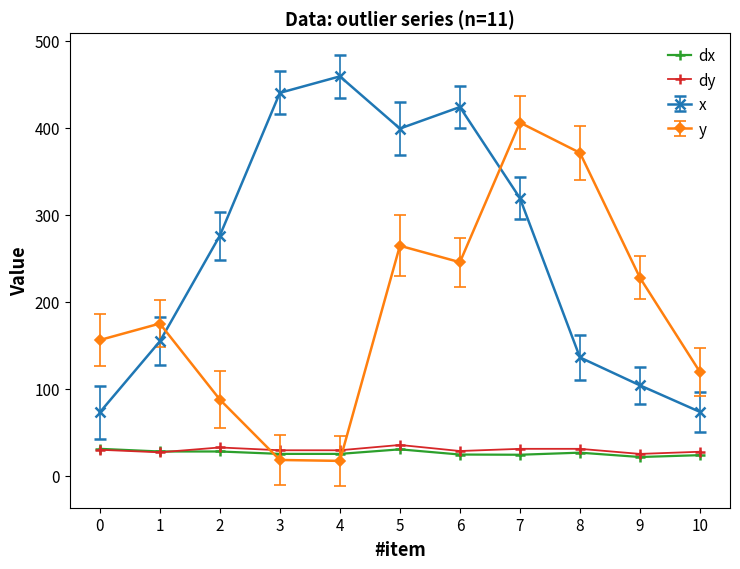

At which category does the chart reach its peak across all series?

4